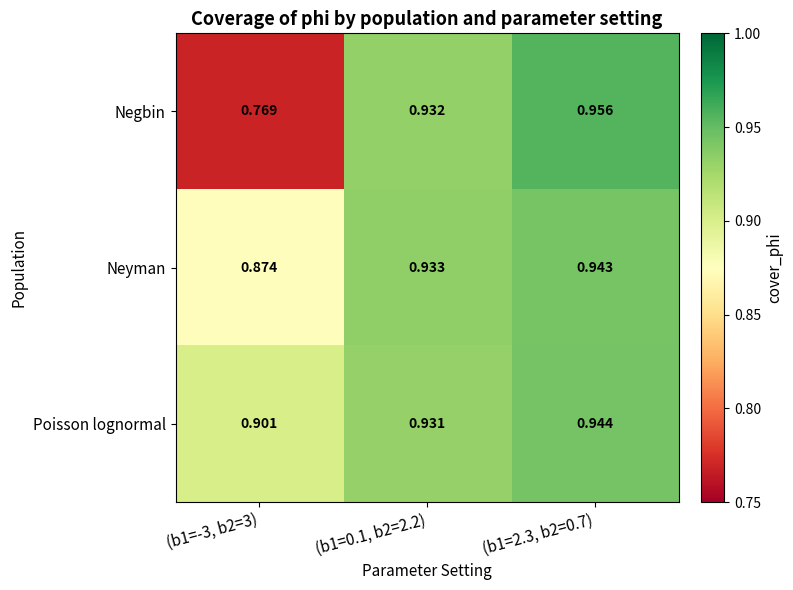

Which series has the largest total across all categories?

Poisson lognormal